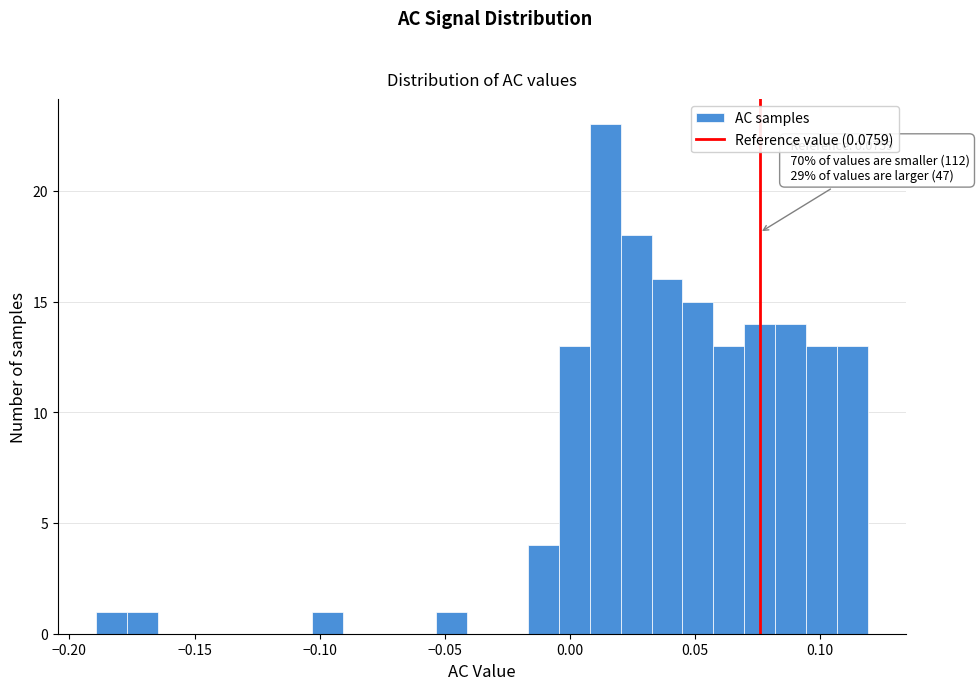

Around what value on the x-axis is the tallest bar? Give the approximate position of its centre, as read against the axis.

0.015